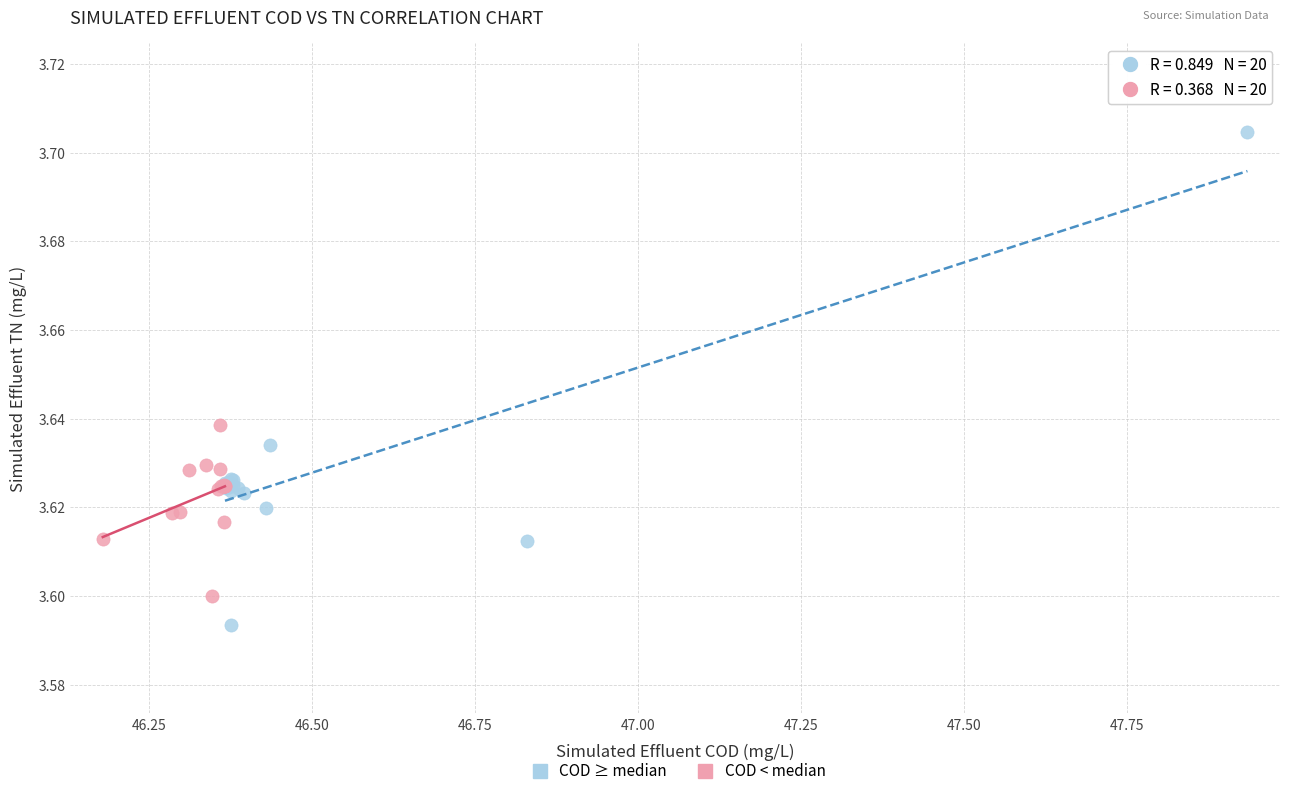

Which series contains the lowest Y value?

COD ≥ median